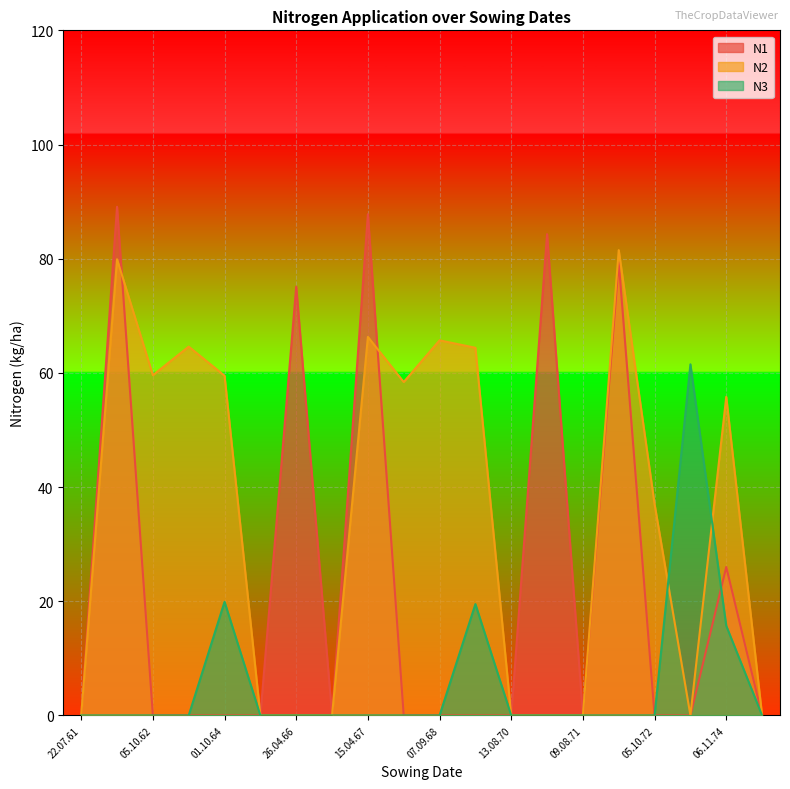

What is the spread (max minus min) of values at 23.04.72?

81.5